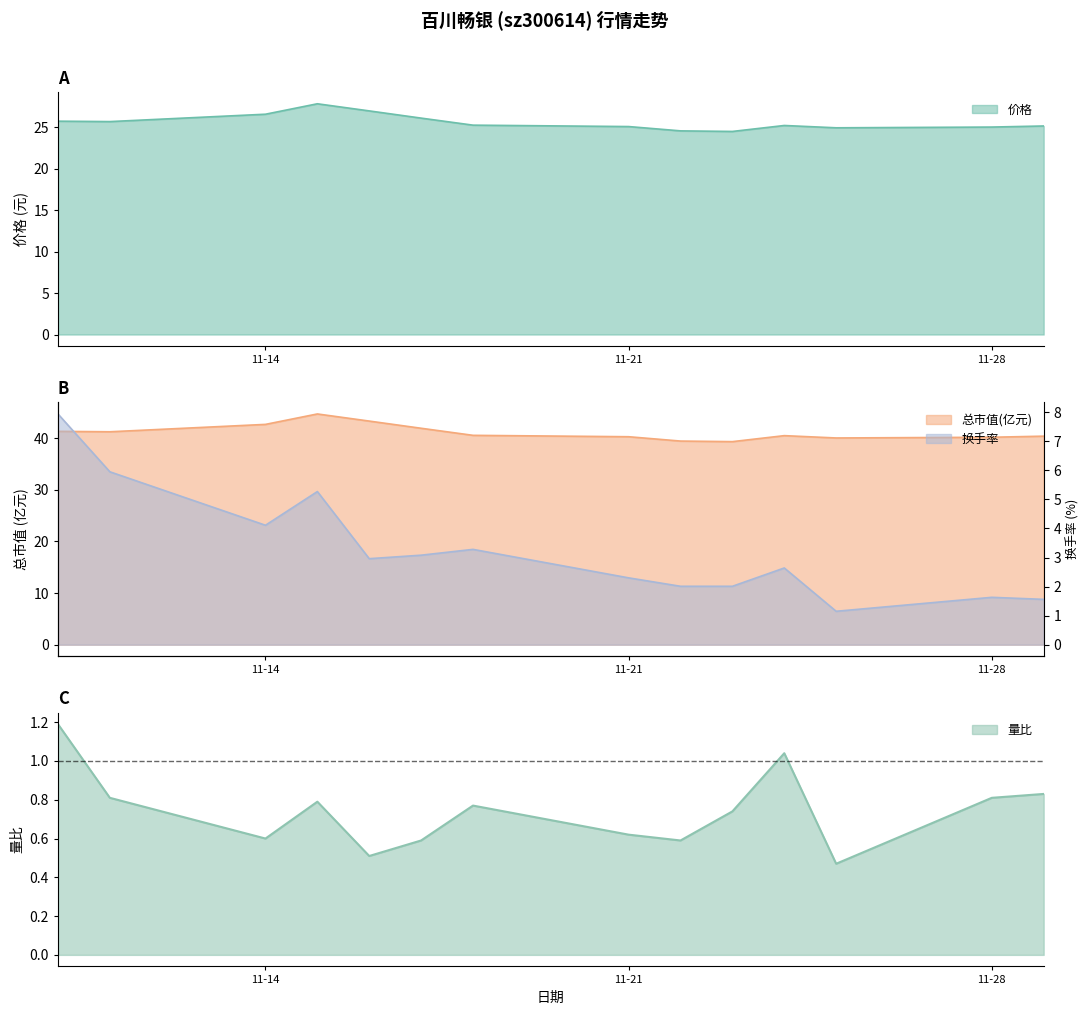

In 价格, how many points are lower than both neighbors (excluding endpoints)?

3